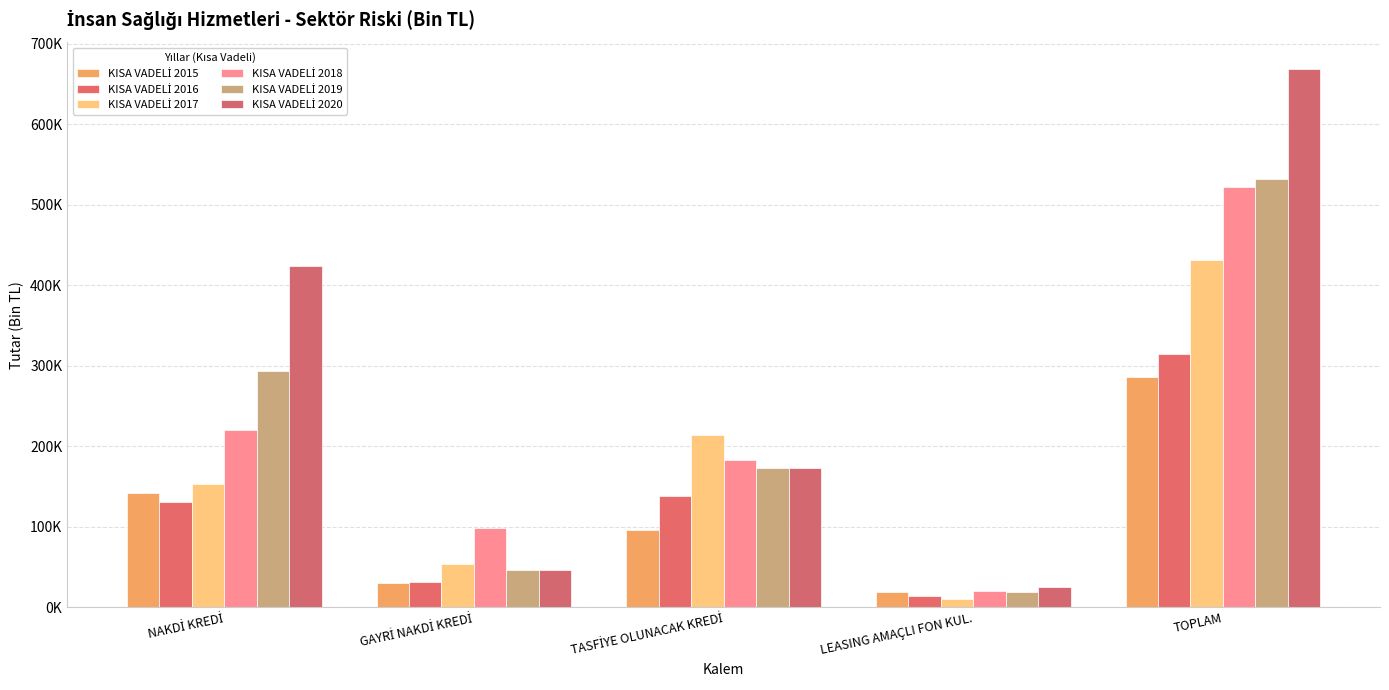

What is the spread (max minus min) of values at GAYRİ NAKDİ KREDİ?

68869.0